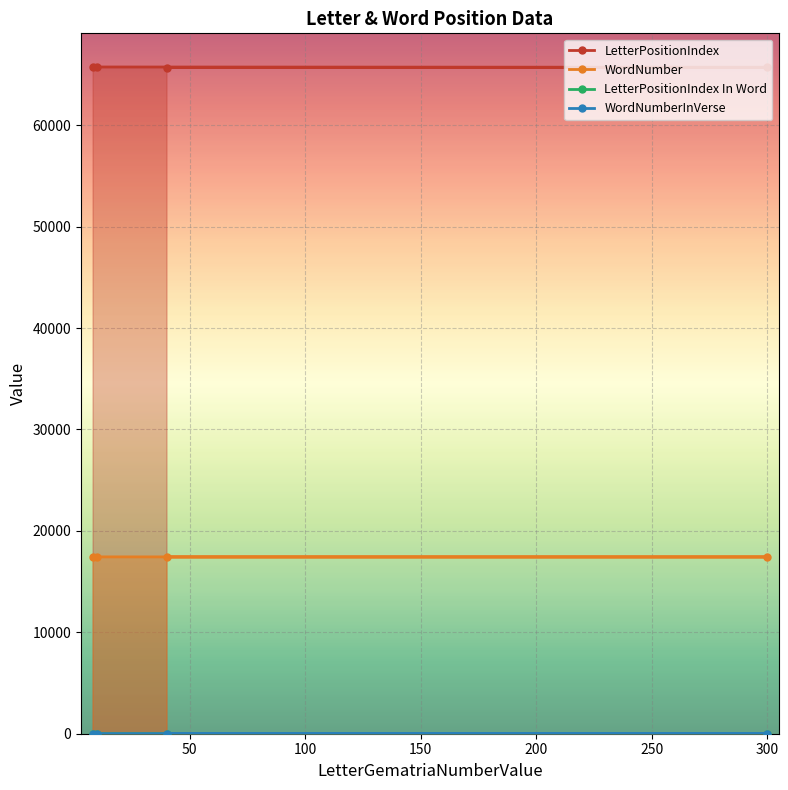

True or false: WordNumber has more than 0 points higher than both neighbors.

False